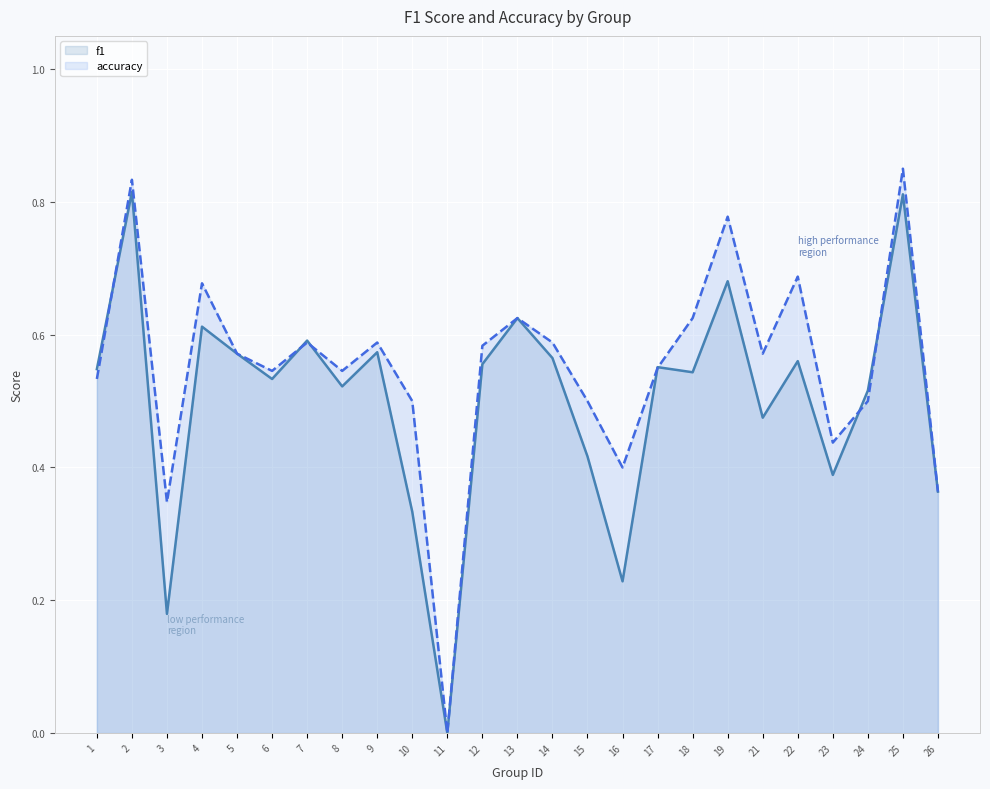

At which category does accuracy reach its first local valley?

3